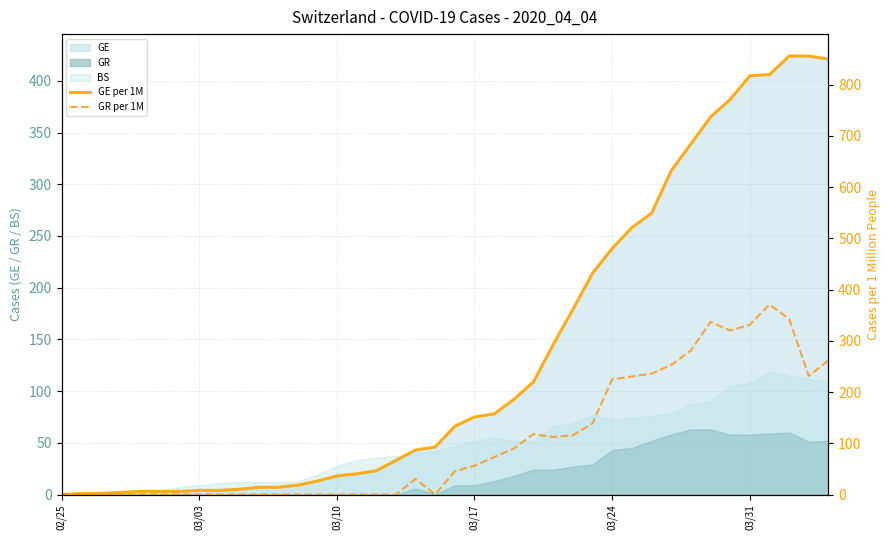

Does the chart have visible grid lines?

Yes